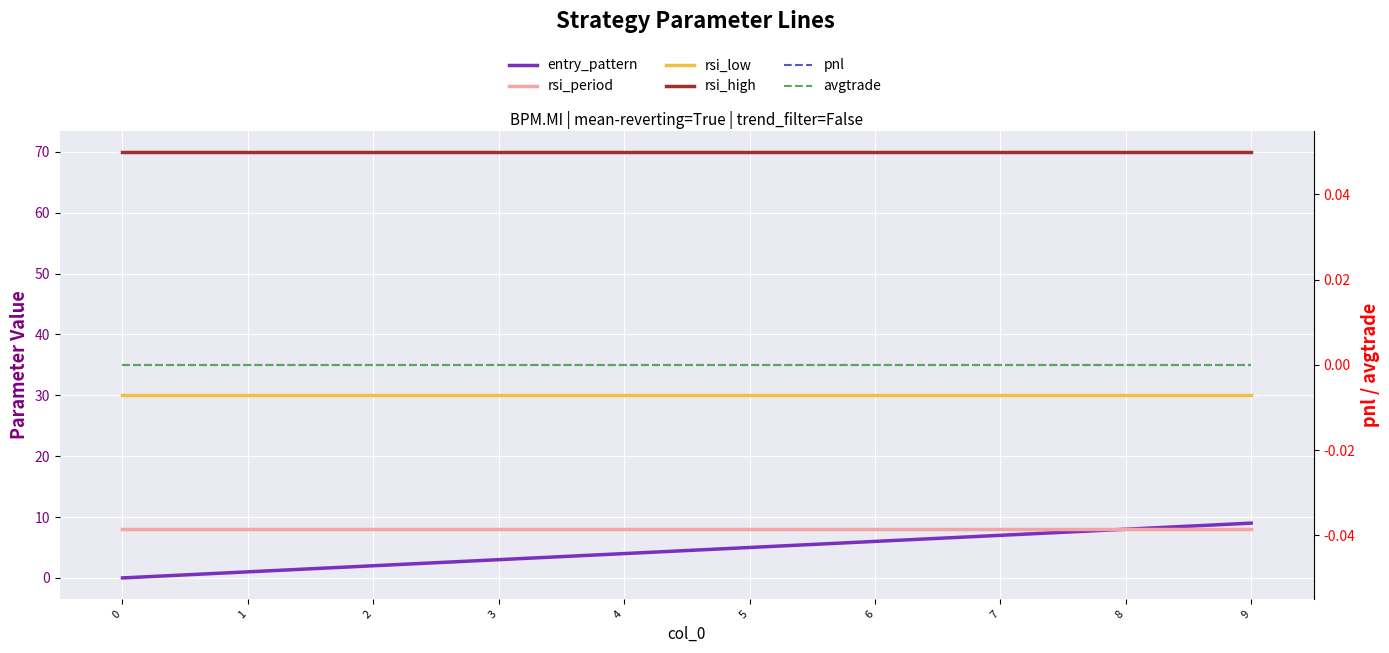

Is the value of avgtrade at 3 greater than the value of rsi_period at 8?

No